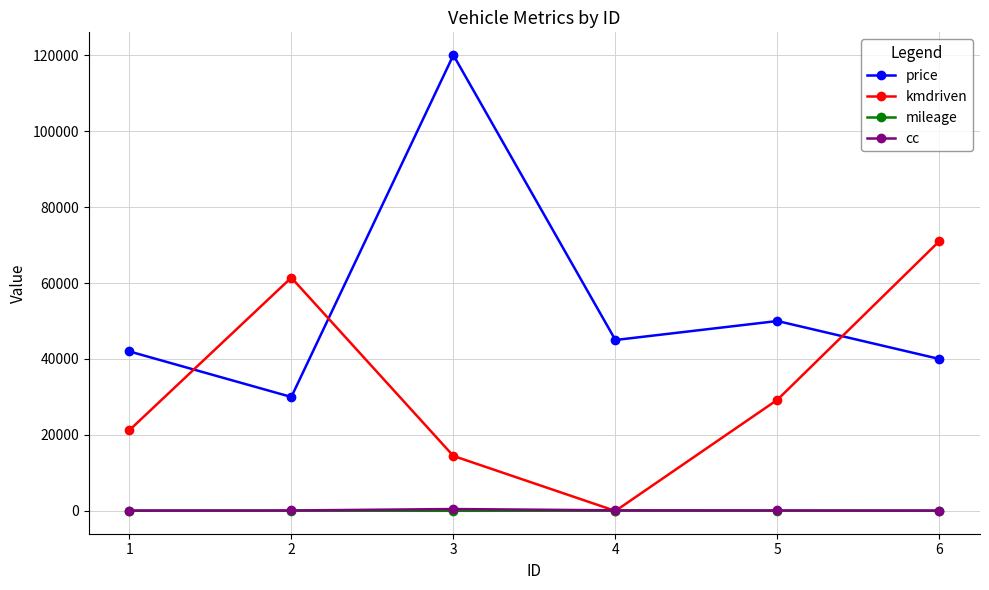

How many intersections are there between kmdriven and mileage?

2